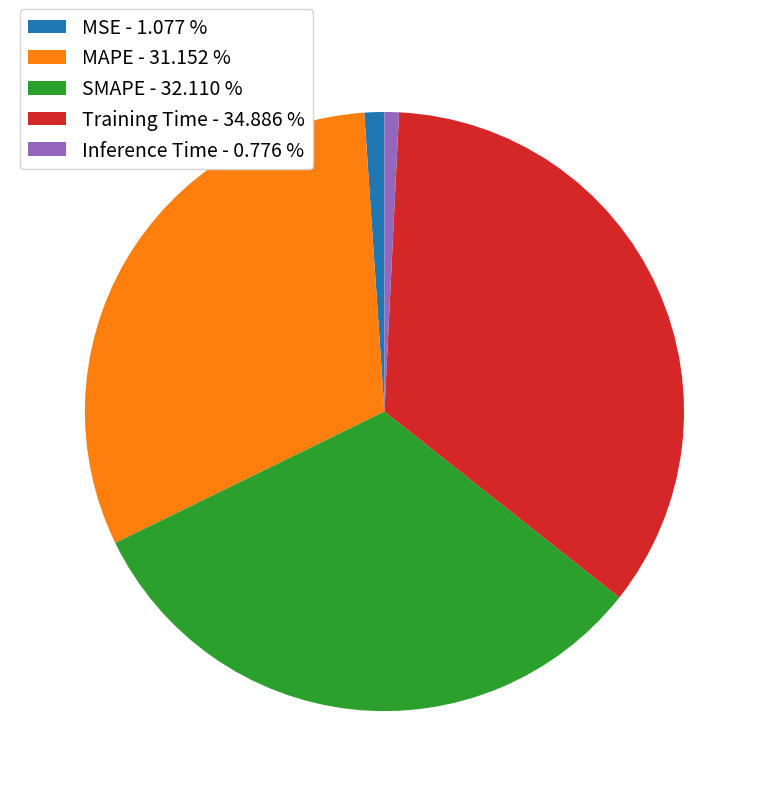

Count the number of slices in the pie.

5